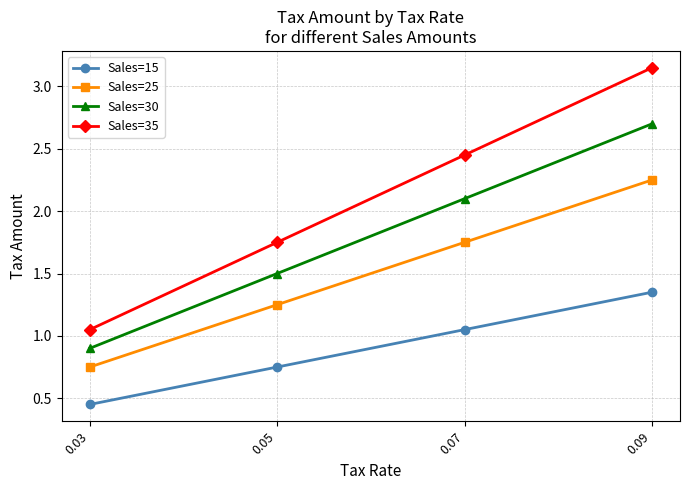

List the series in order of their peak value, lowest first.

Sales=15, Sales=25, Sales=30, Sales=35